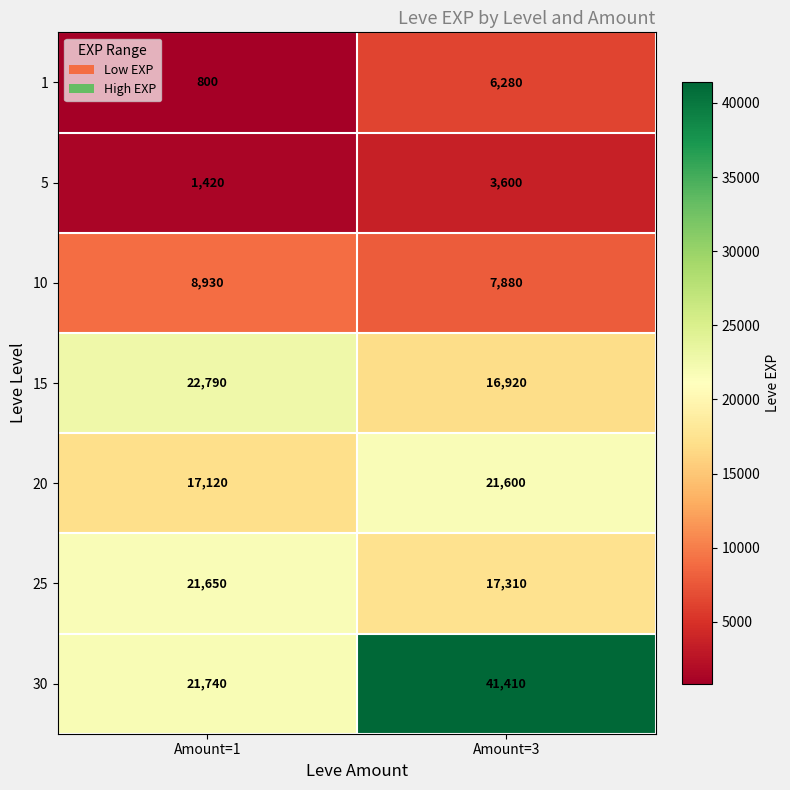

At which category is the sum across all series the highest?

Amount=3